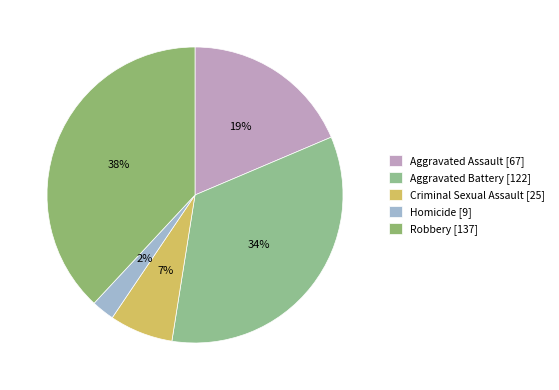

To the nearest percent, what portion does Homicide represent?

2%